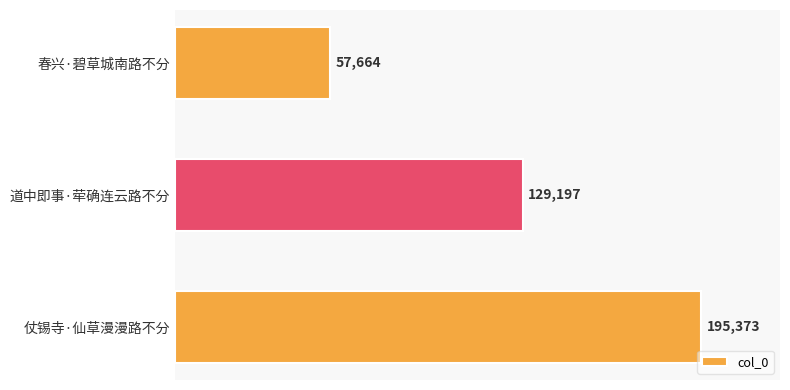

Where is the data nearest to the value 126518?

道中即事·荦确连云路不分